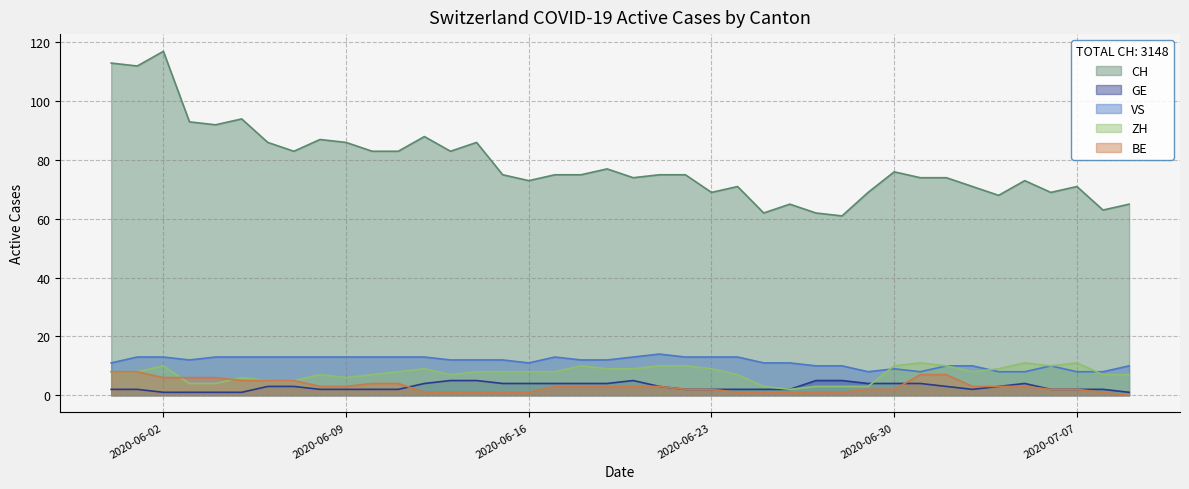

True or false: CH and VS intersect in this chart.

False